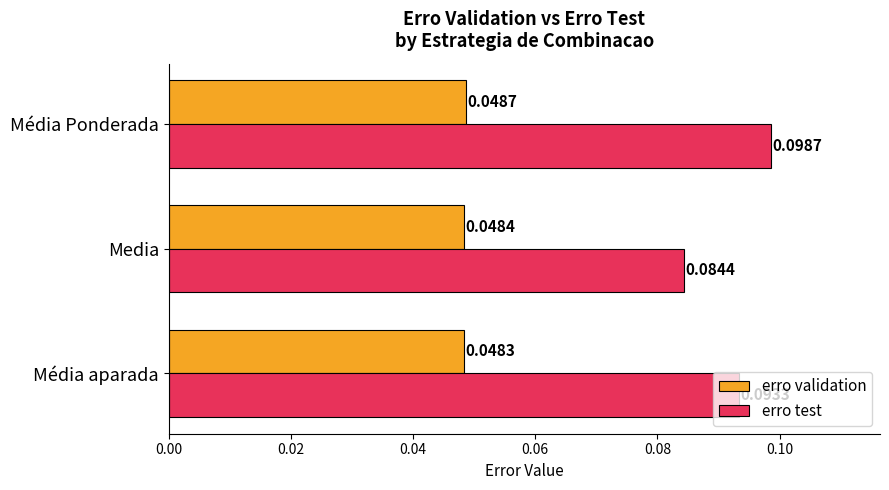

How many distinct data groups are displayed?

2